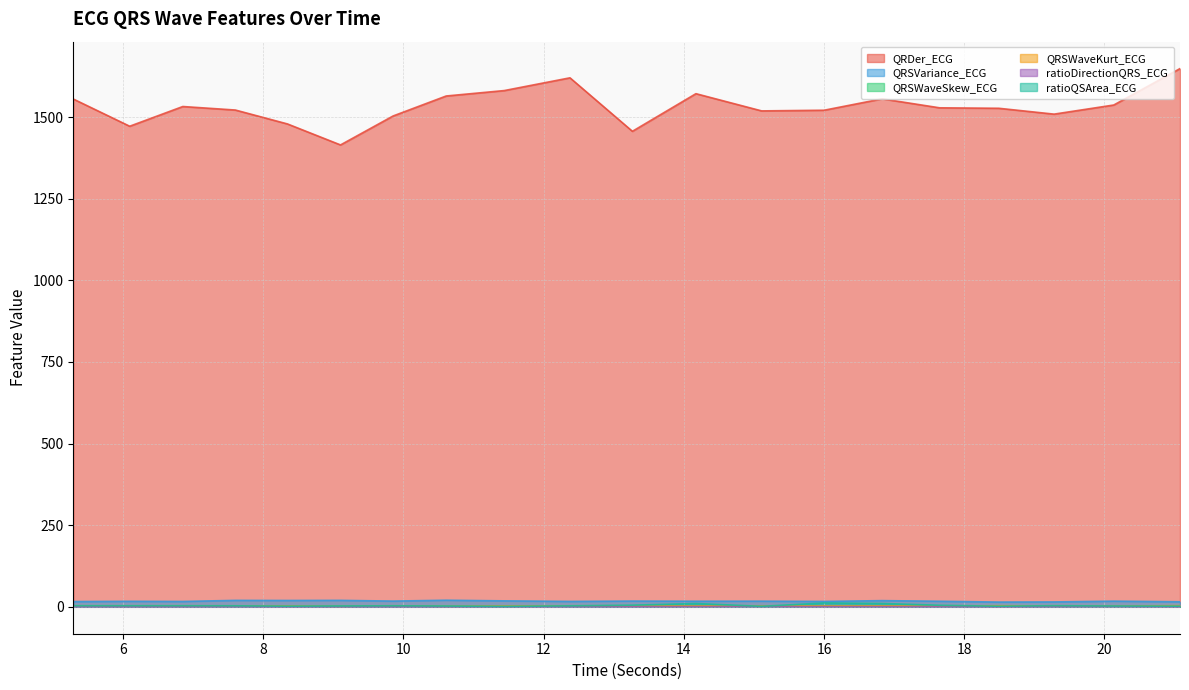

Which series has the largest total across all categories?

QRDer_ECG